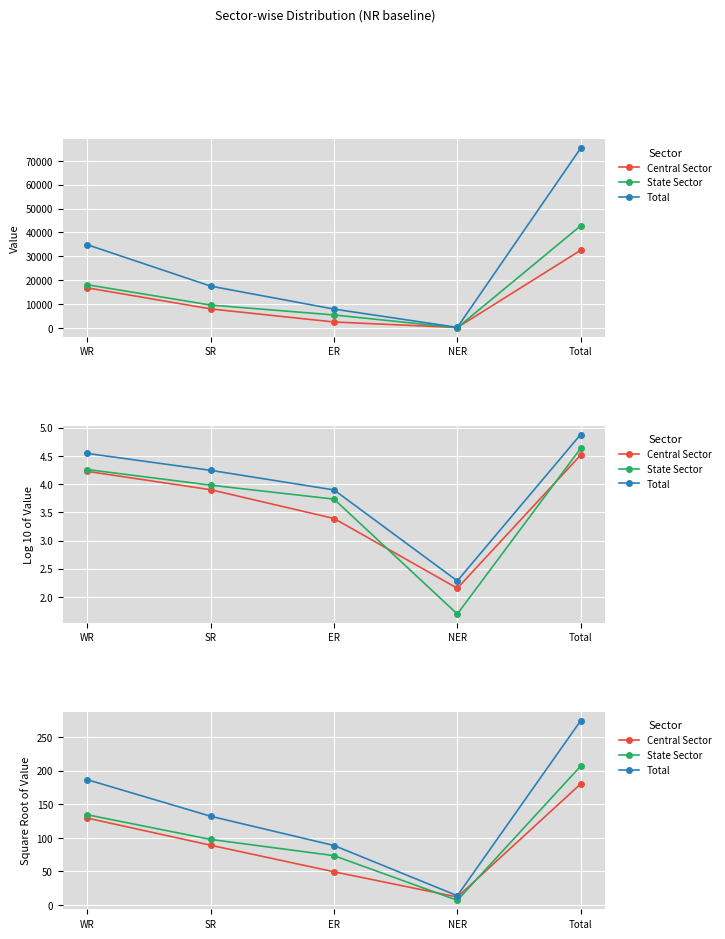

At Total, list the series in order from largest to smallest.

Total, State Sector, Central Sector